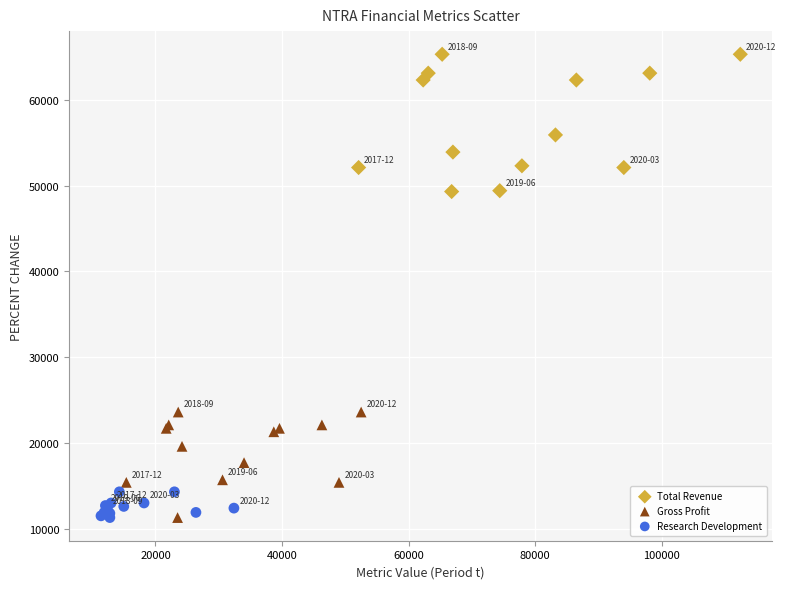

Which series reaches the maximum Y coordinate?

Total Revenue